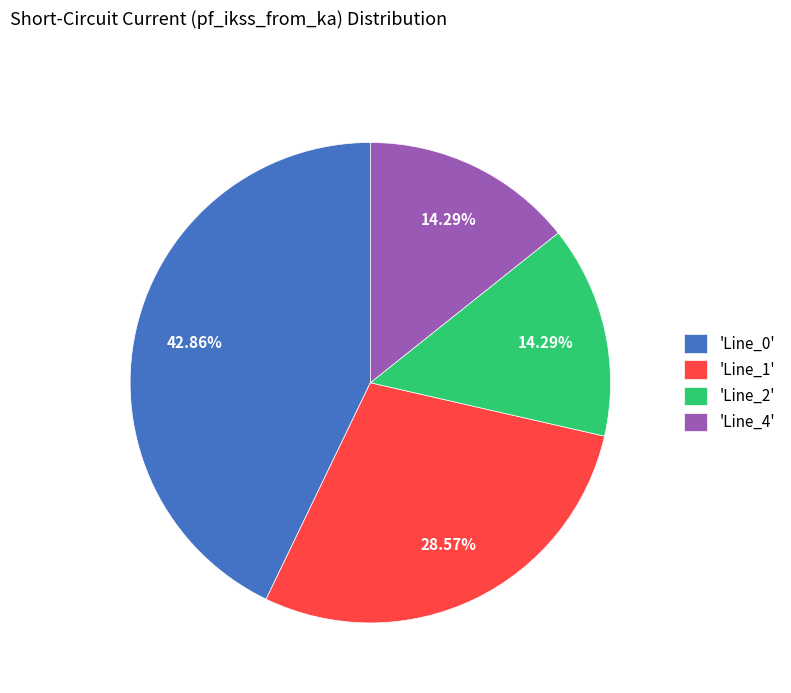

Between 'Line_1' and 'Line_2', which is larger?

'Line_1'